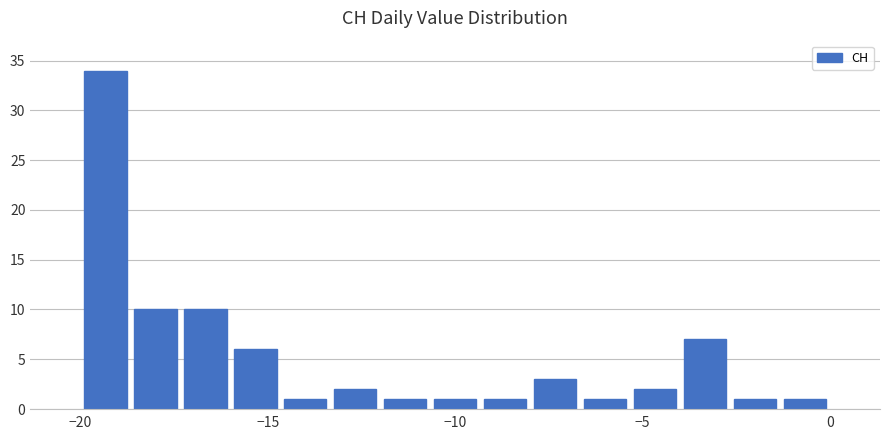

Read against the x-axis, roughly where is the centre of the tallest bar?

-19.5